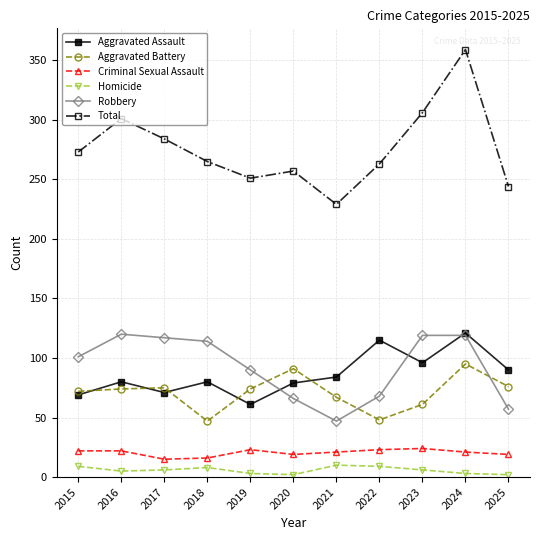

How many interior local peaks does the Aggravated Battery series have?

3